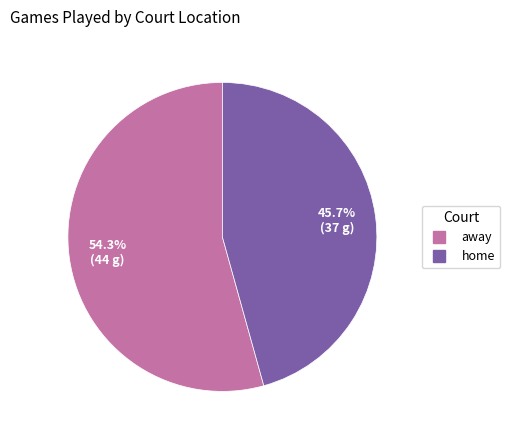

To the nearest percent, what is the difference between the away and home slice percentages?

9%